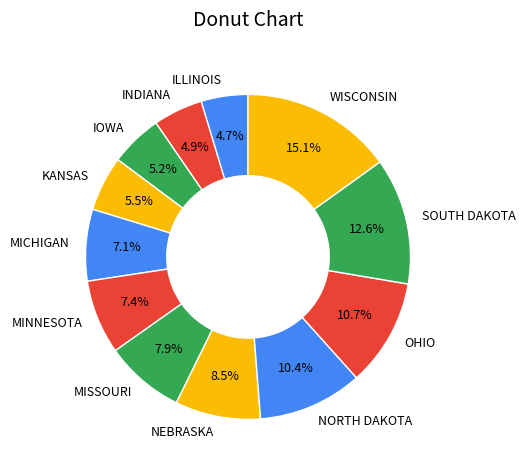

How much of the chart is everything except IOWA?

94.8%